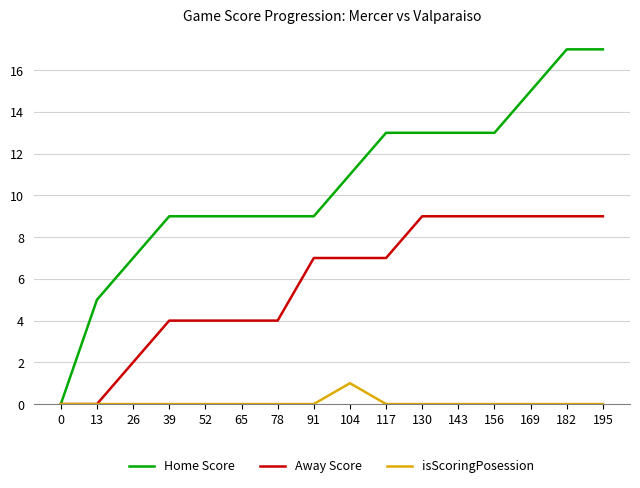

List the series in order of their peak value, lowest first.

isScoringPosession, Away Score, Home Score